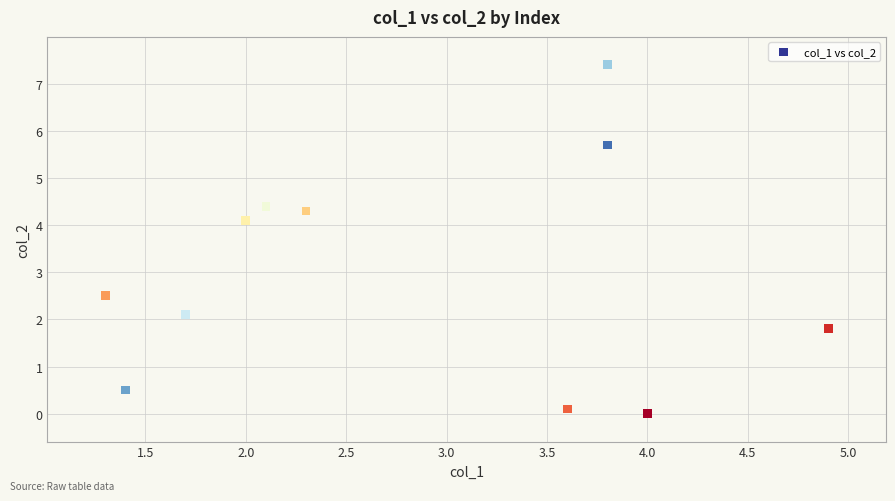

What Y value in the scatter plot is closest to 3?

2.5